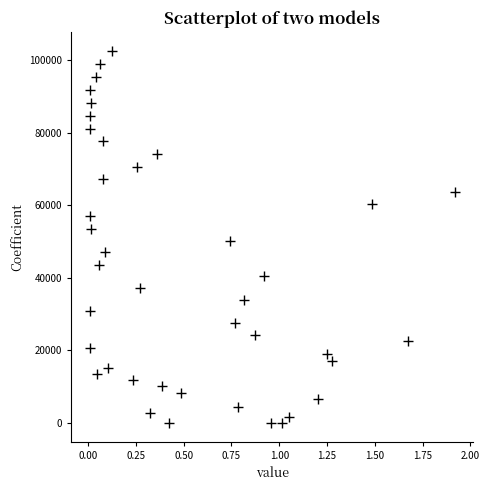

What is the range of Y values (max minus min)?

102567